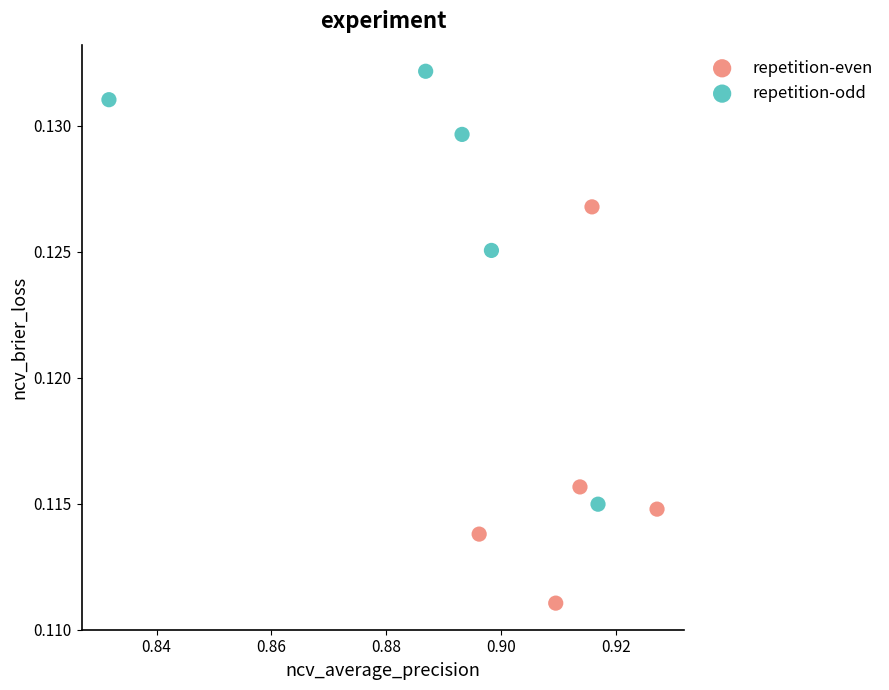

Which series has the largest Y range (max minus min)?

repetition-odd